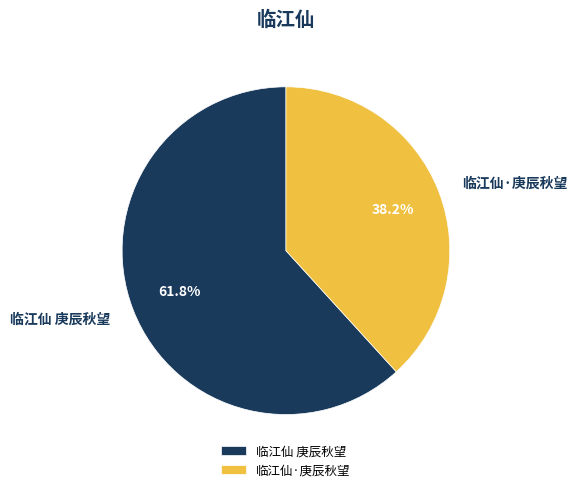

Rank the categories by value from highest to lowest.

临江仙 庚辰秋望, 临江仙·庚辰秋望